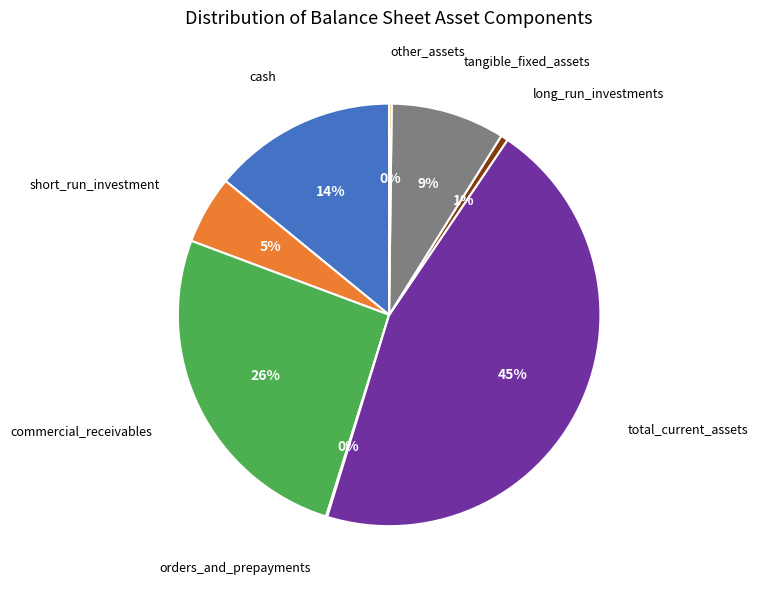

To the nearest percent, what is the difference between the largest and smallest slice percentages?

45%